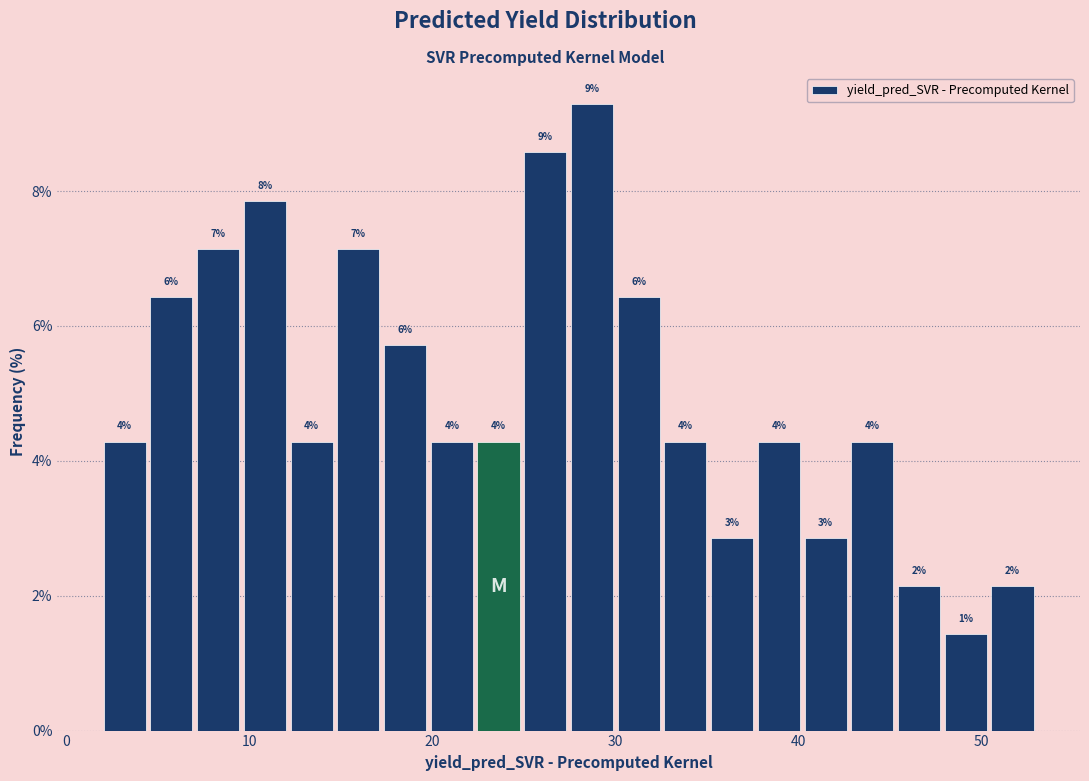

Around what value on the x-axis is the tallest bar? Give the approximate position of its centre, as read against the axis.

29